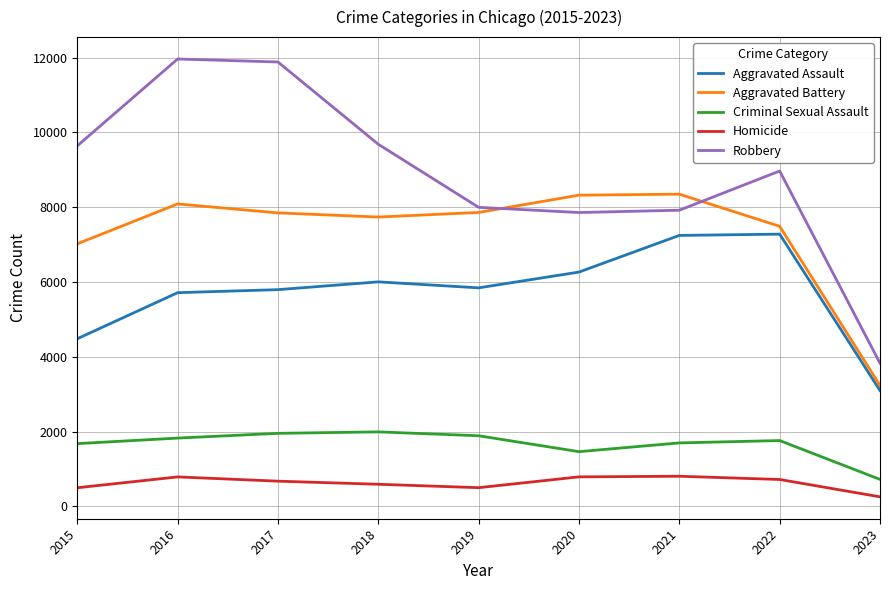

Which series has the largest total across all categories?

Robbery